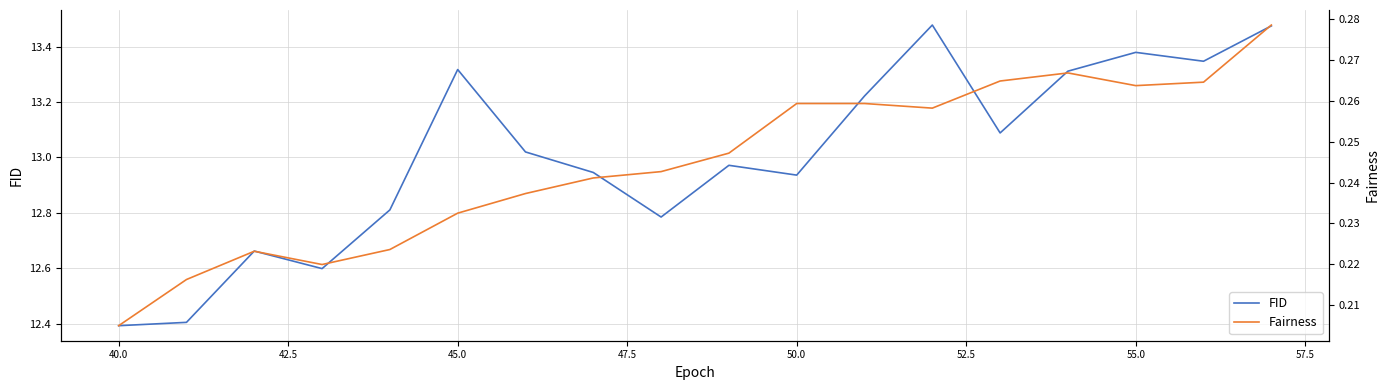

Is this an area chart (filled region under the line)?

No